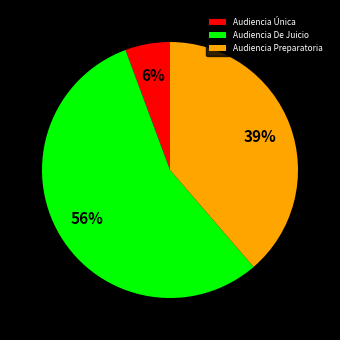

The Audiencia De Juicio slice represents 43% of the pie. True or false?

False